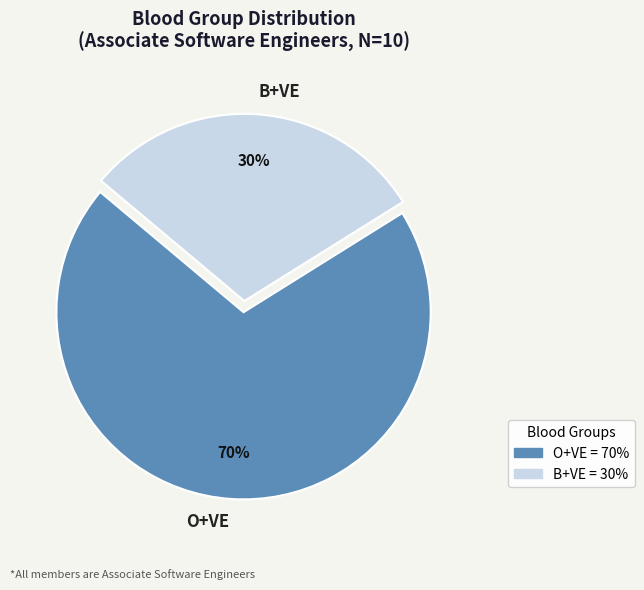

Which has a higher value, B+VE or O+VE?

O+VE